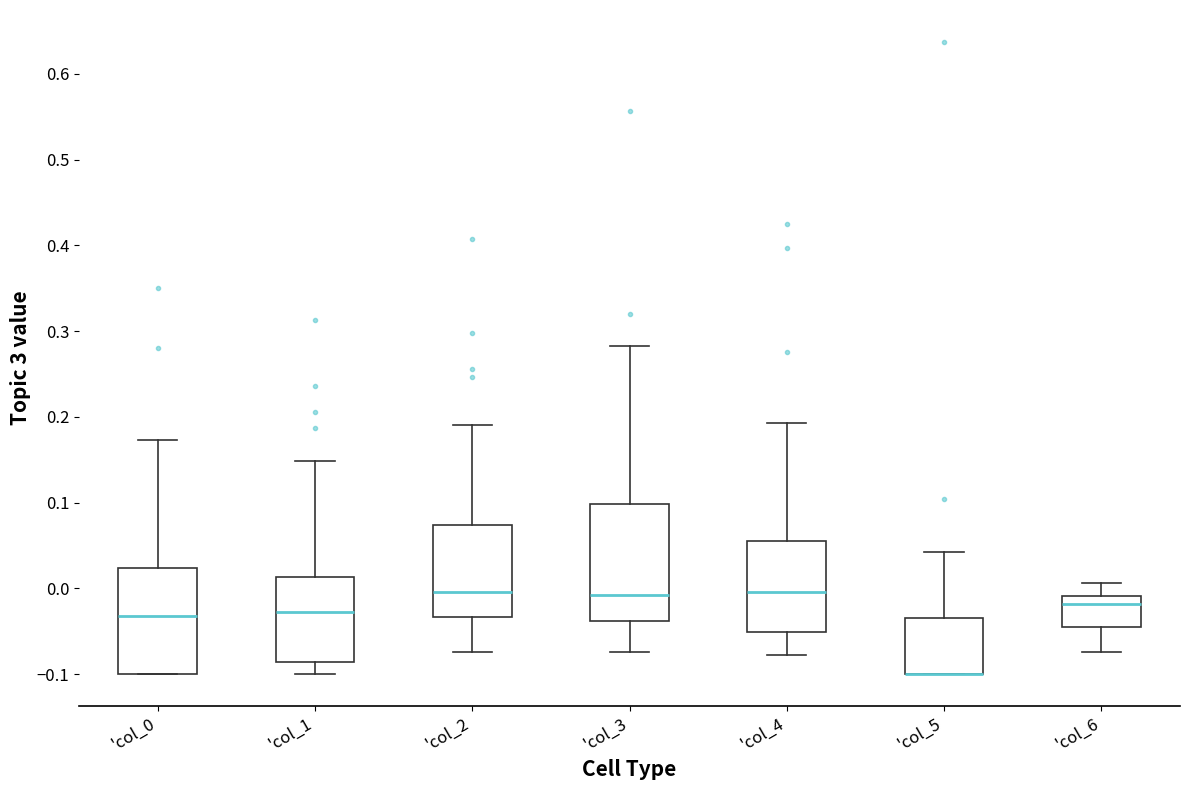

Comparing the boxes themselves (not the whiskers), which one is the tallest?

'col_3